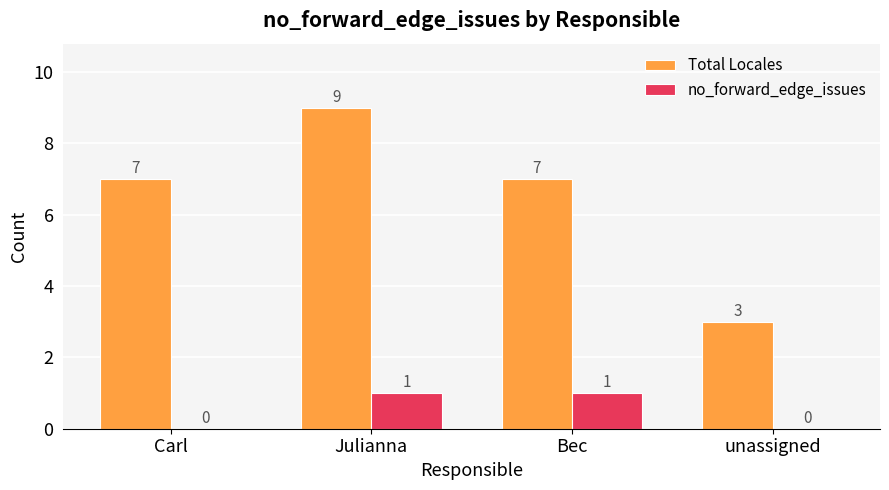

Are the bars grouped side by side (vs. stacked)?

Yes